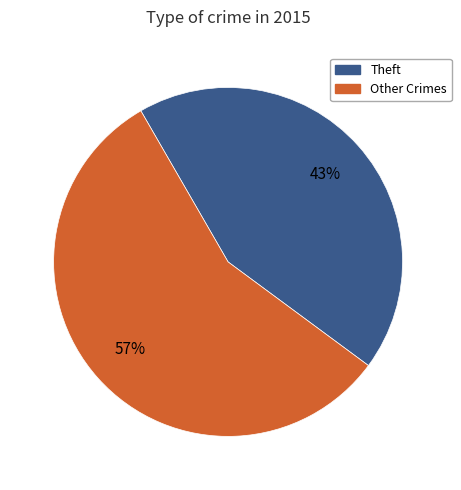

Does any single category account for the majority?

Yes